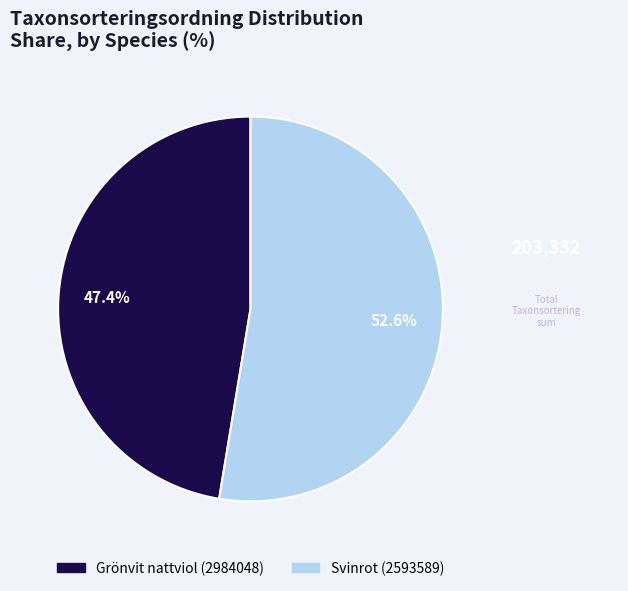

The Svinrot (2593589) slice represents 67% of the pie. True or false?

False